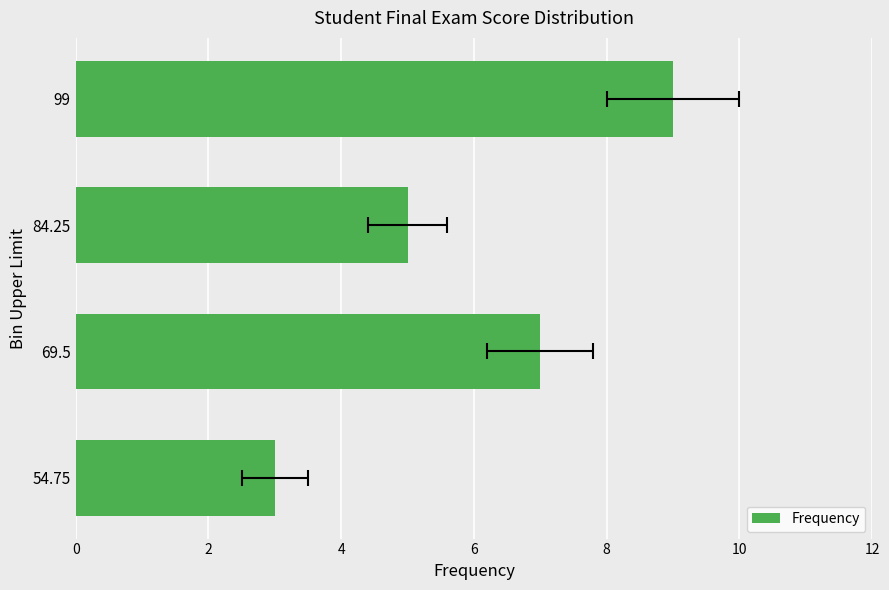

Reading left to right, transcribe all the data shown in this chart.

3	7	5	9